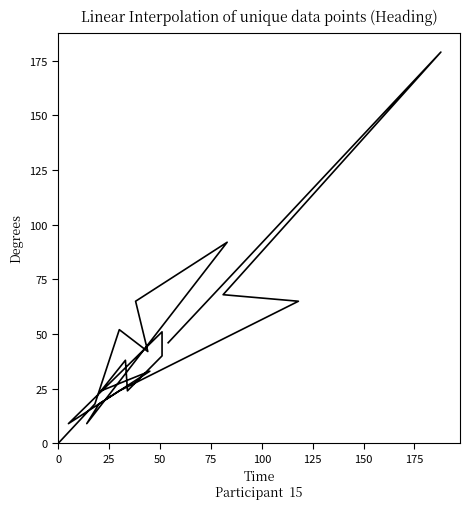

Does the chart have visible grid lines?

No